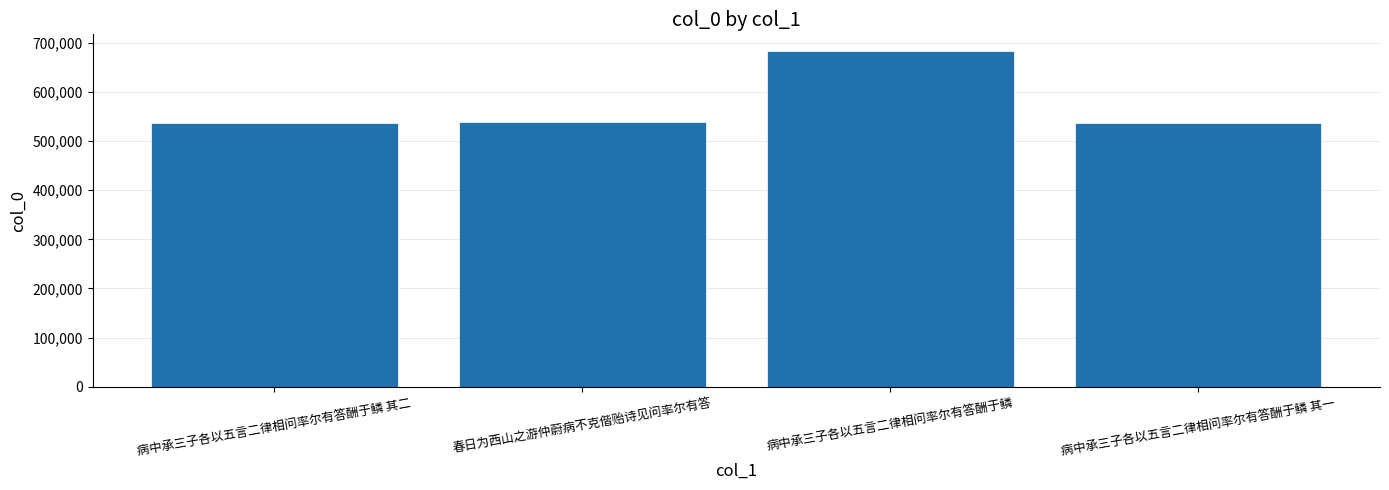

What position from the right is 病中承三子各以五言二律相问率尔有答酬于鳞 其一?

1